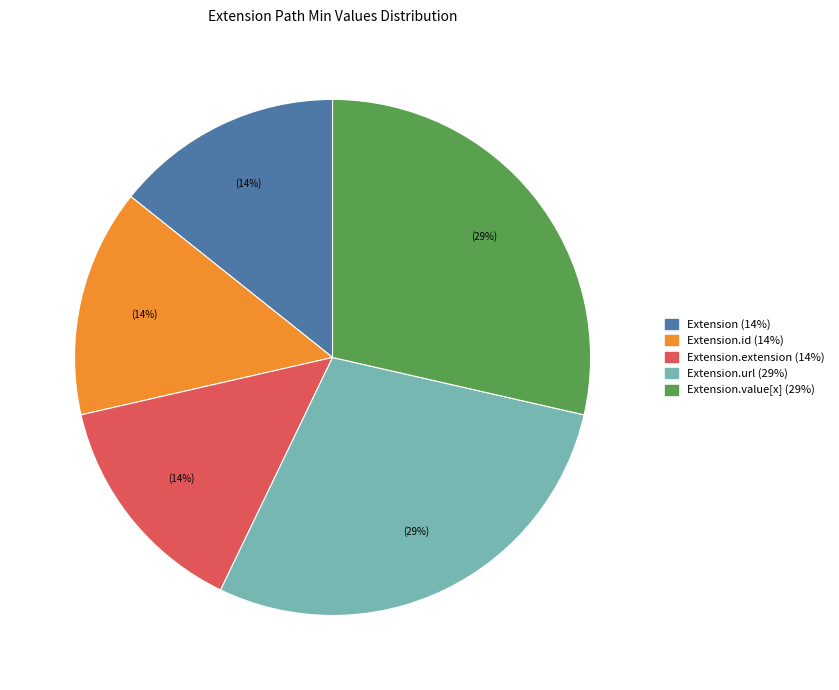

Is there a majority slice in this chart?

No